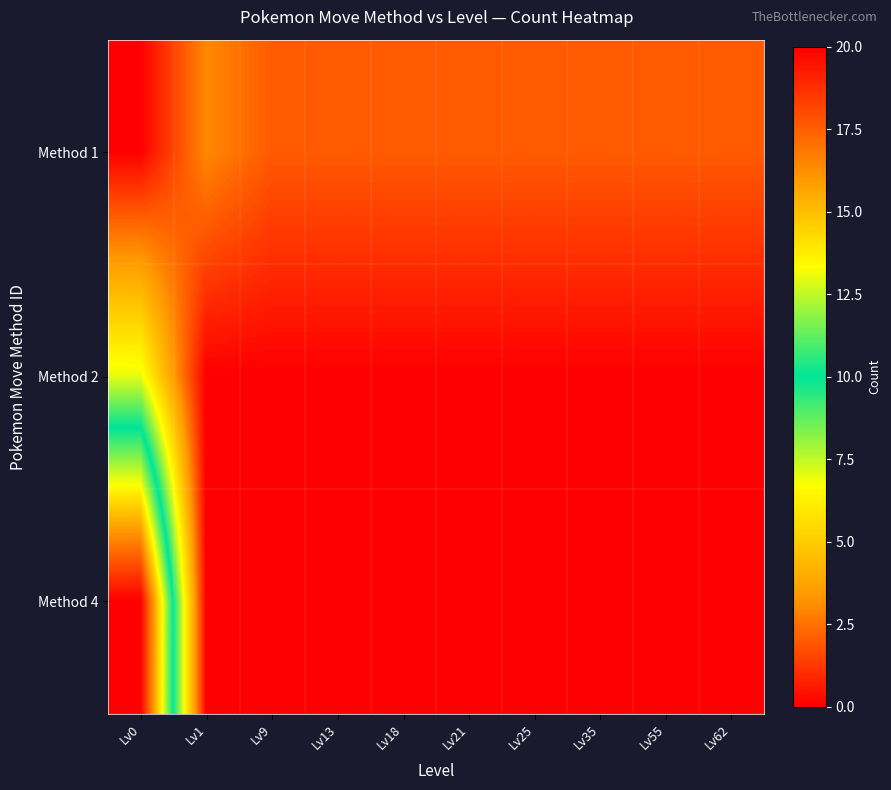

What is the total value across all series at Lv35?

2